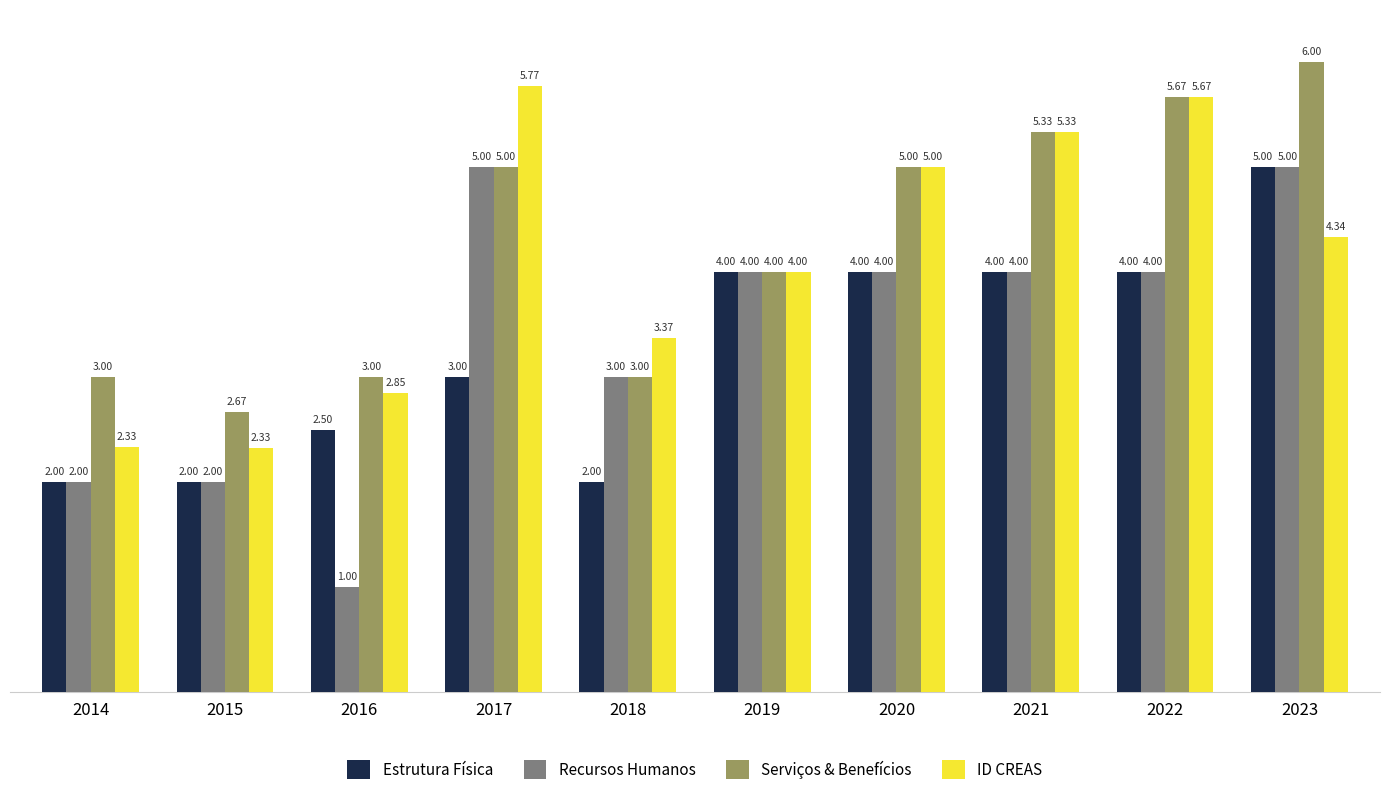

What is the sum of the Serviços & Benefícios values at 2014 and 2021?

8.3